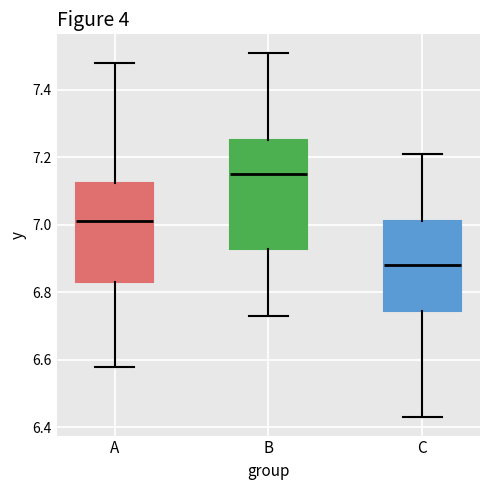

Reading left to right, transcribe this box plot: for each box, give where its median line is, the range the box spans, and where its two whiskers end, as read against the y-axis. The values are not printed on the chart, so give them approximately, as read against the axis.

A: median 7.02, box 6.84 to 7.12, whiskers 6.58 to 7.48
B: median 7.16, box 6.92 to 7.26, whiskers 6.74 to 7.52
C: median 6.88, box 6.74 to 7.02, whiskers 6.44 to 7.22